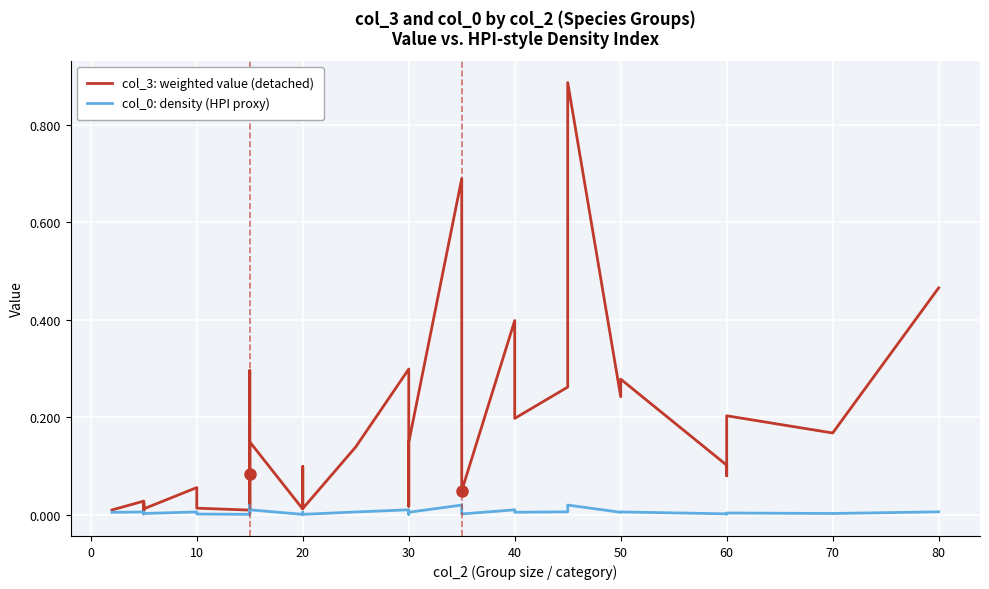

What is the maximum value shown in the chart?

0.9